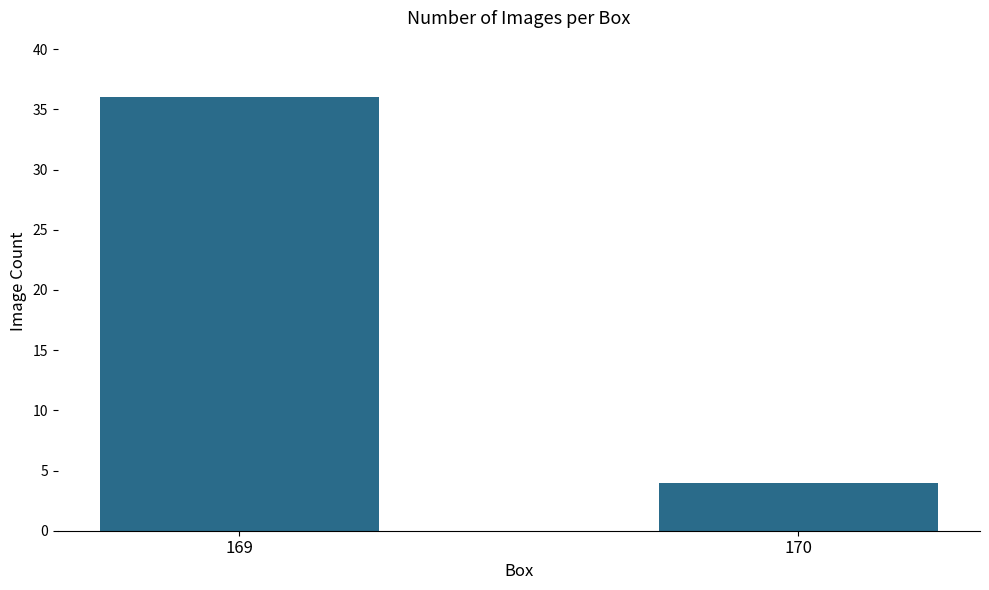

The value at 170 is 6. True or false?

False